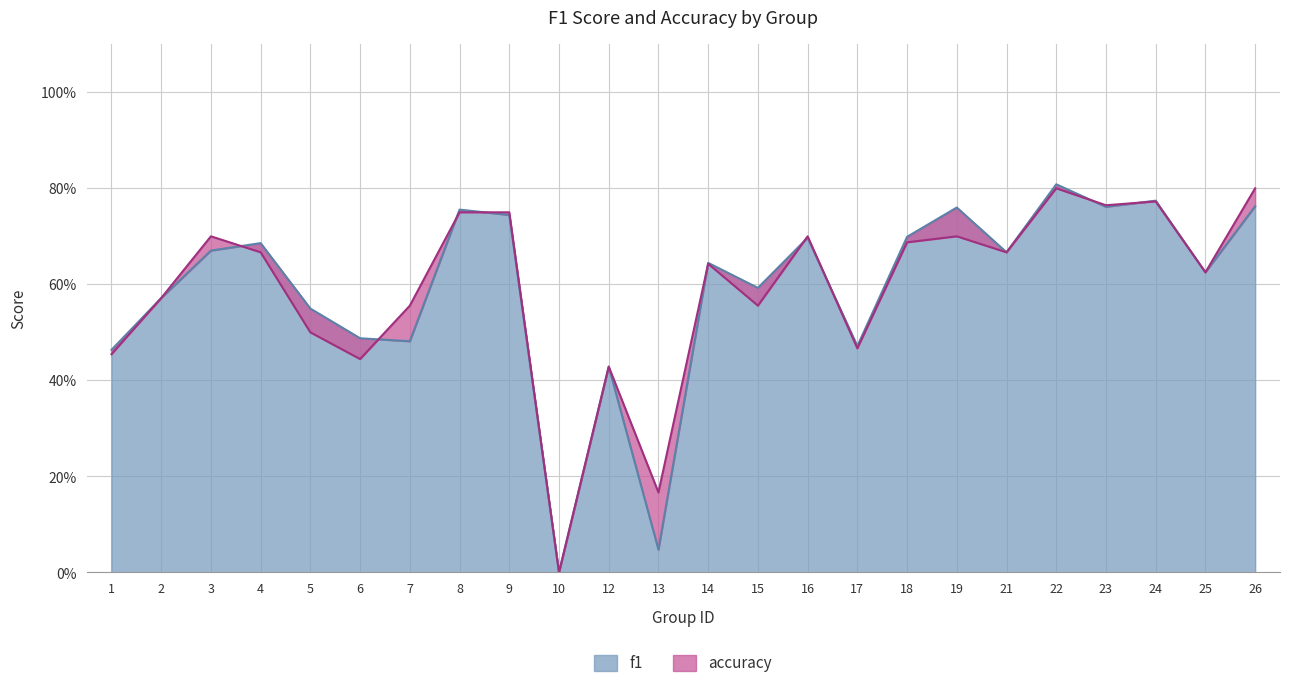

What is the value of the f1 point at the 23rd from the left?

0.6